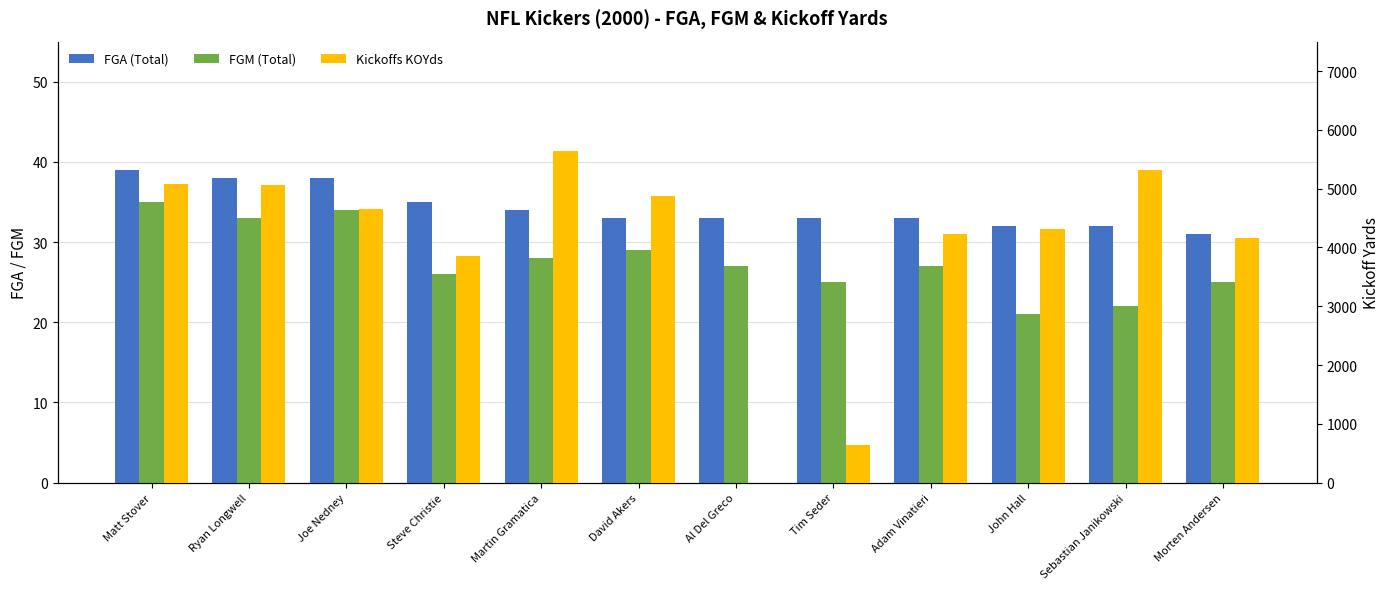

Rank the series by their maximum value, from lowest to highest.

FGM (Total), FGA (Total), Kickoffs KOYds